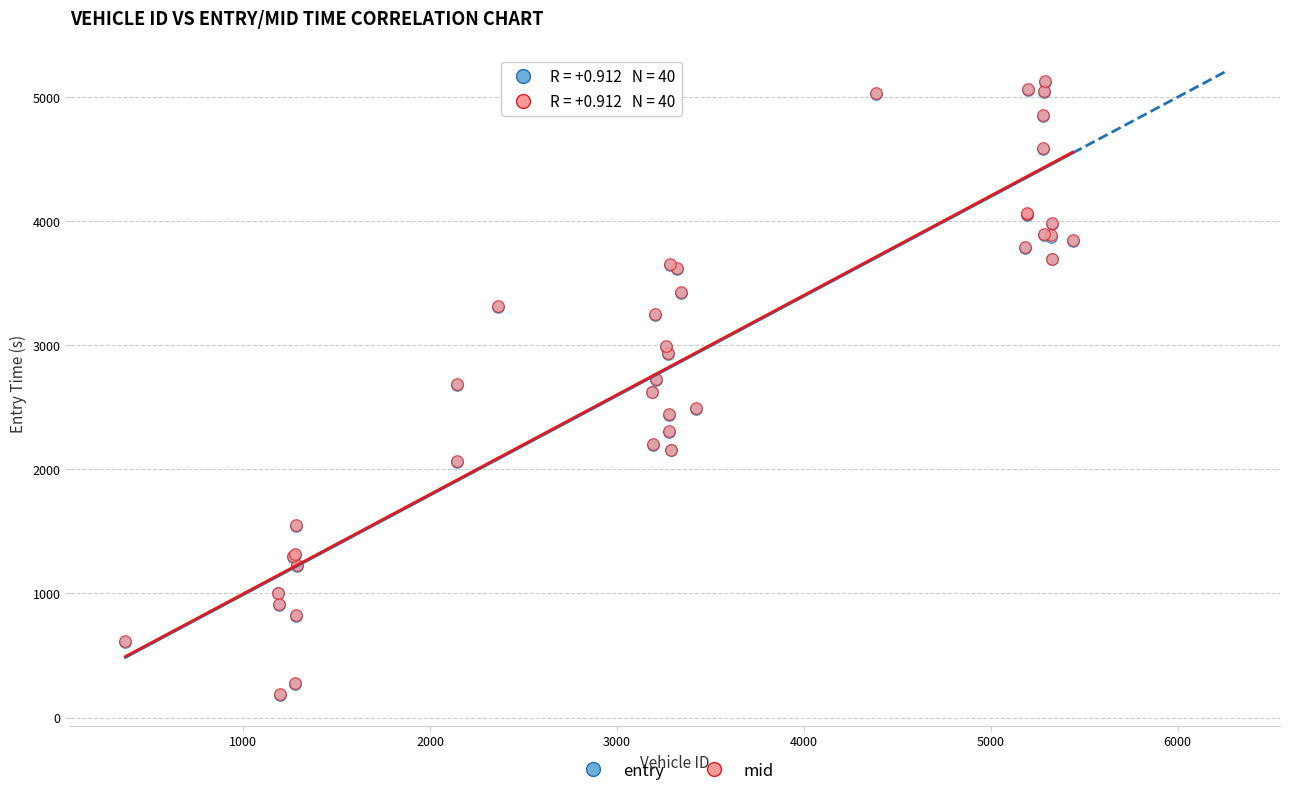

What are all the series names shown in the legend?

entry, mid